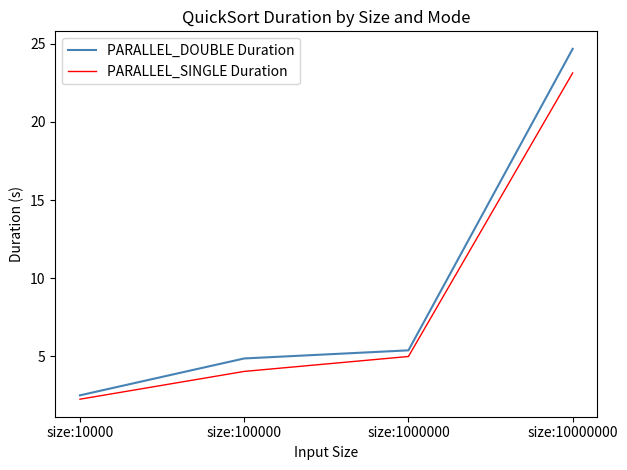

True or false: PARALLEL_DOUBLE Duration and PARALLEL_SINGLE Duration cross at least once.

False